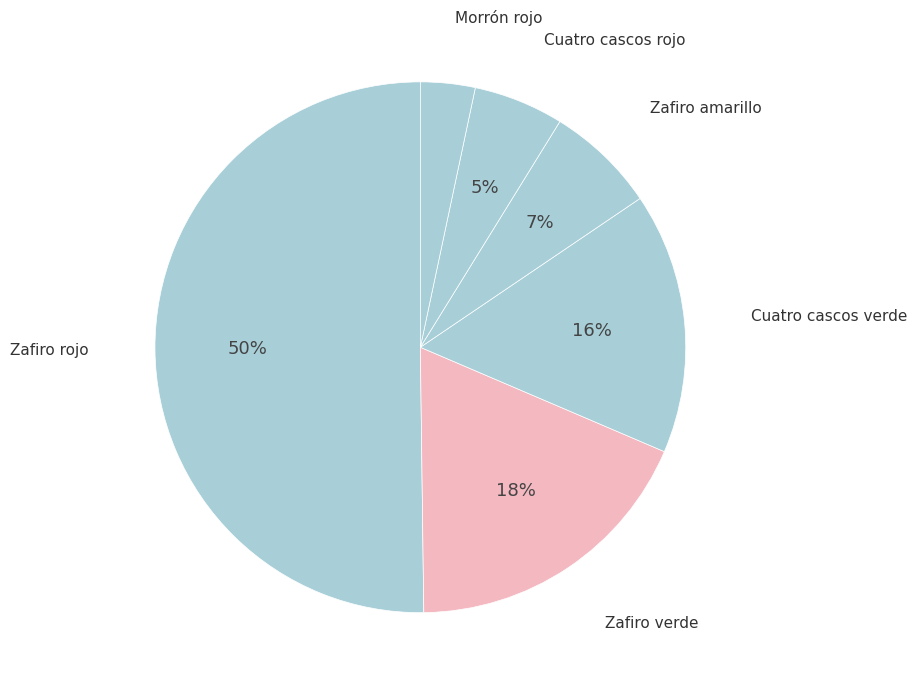

True or false: Zafiro amarillo accounts for 7% of the total.

True